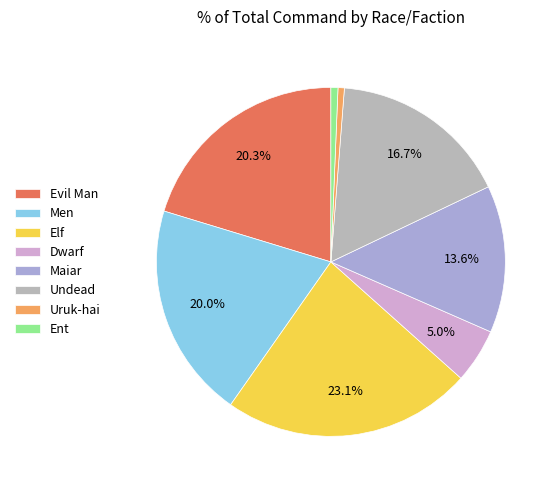

The Dwarf slice represents 5% of the pie. True or false?

True